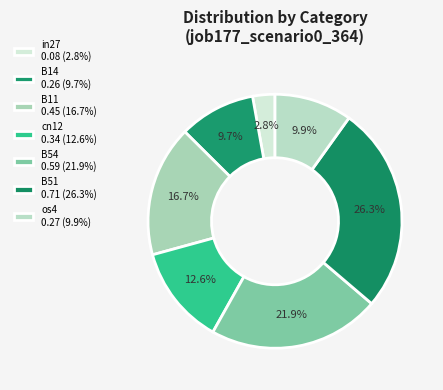

How many slices are in this pie chart?

7